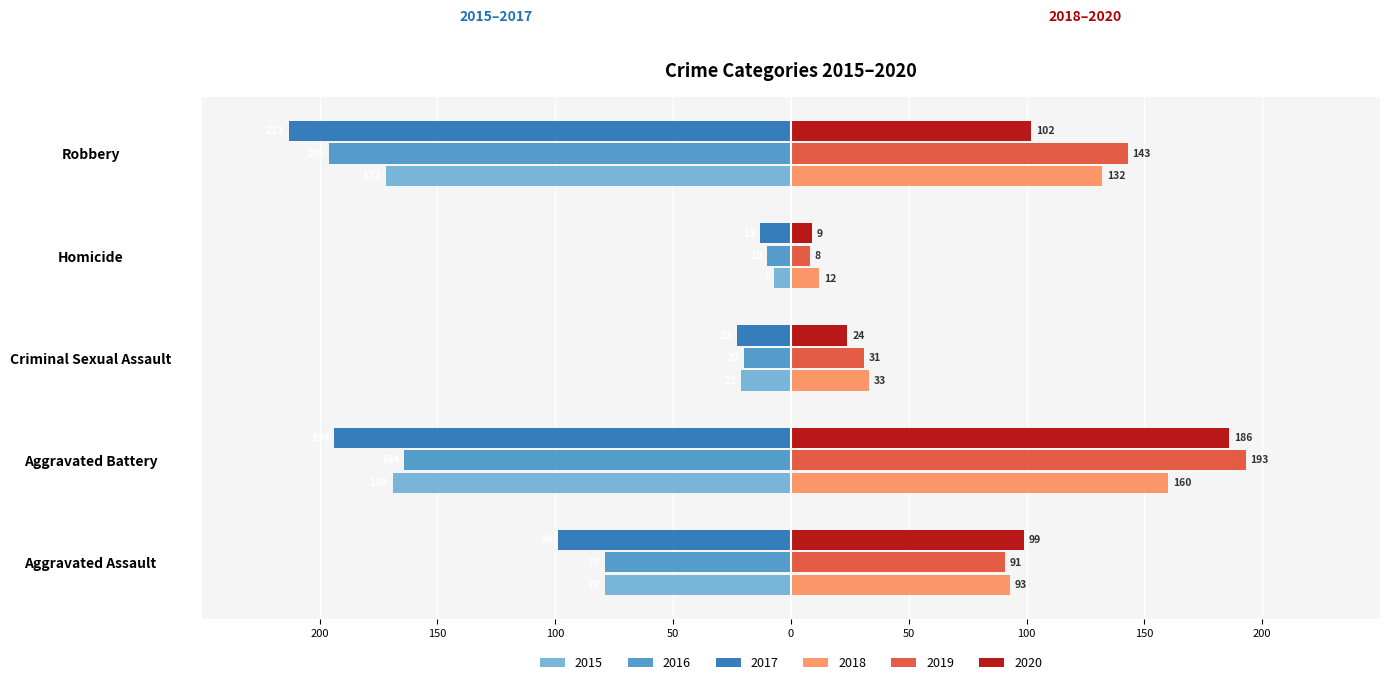

What is the average value of the 2016 series?

-94